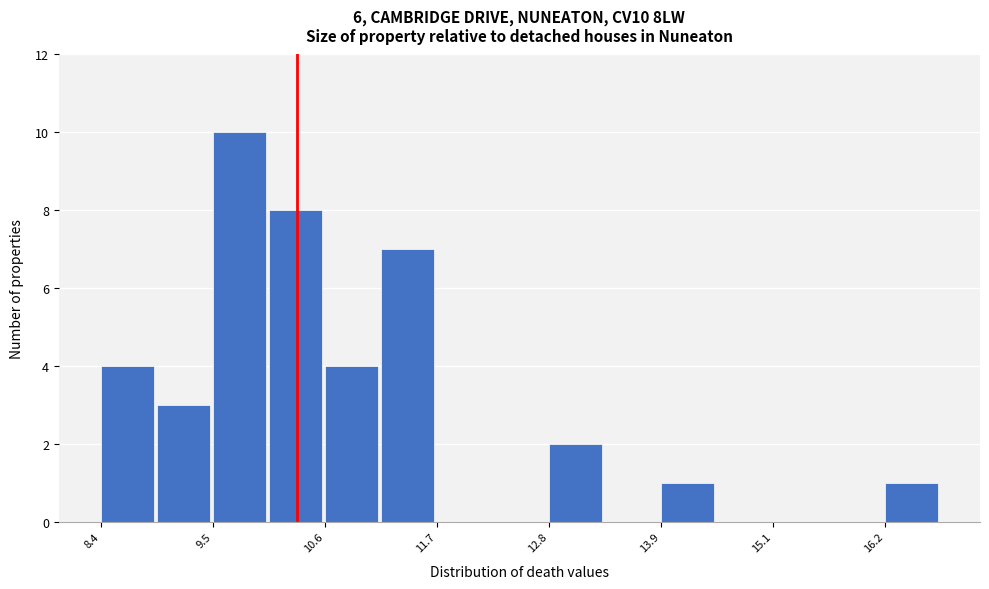

Around what value on the x-axis is the tallest bar? Give the approximate position of its centre, as read against the axis.

9.8